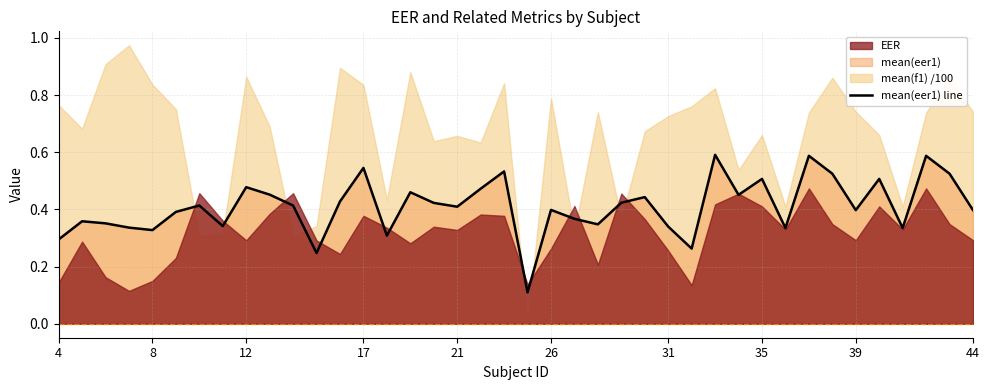

What is the difference between the second highest and second lowest values?

0.3